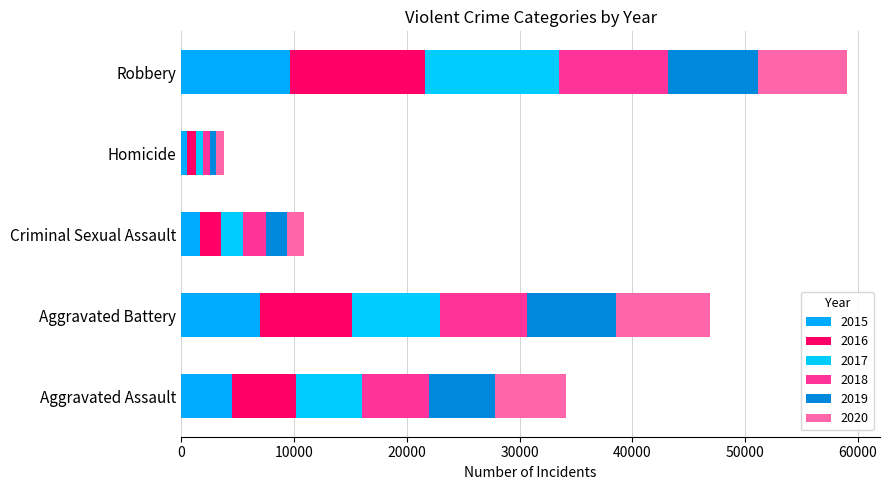

How many data points does each series have?

5